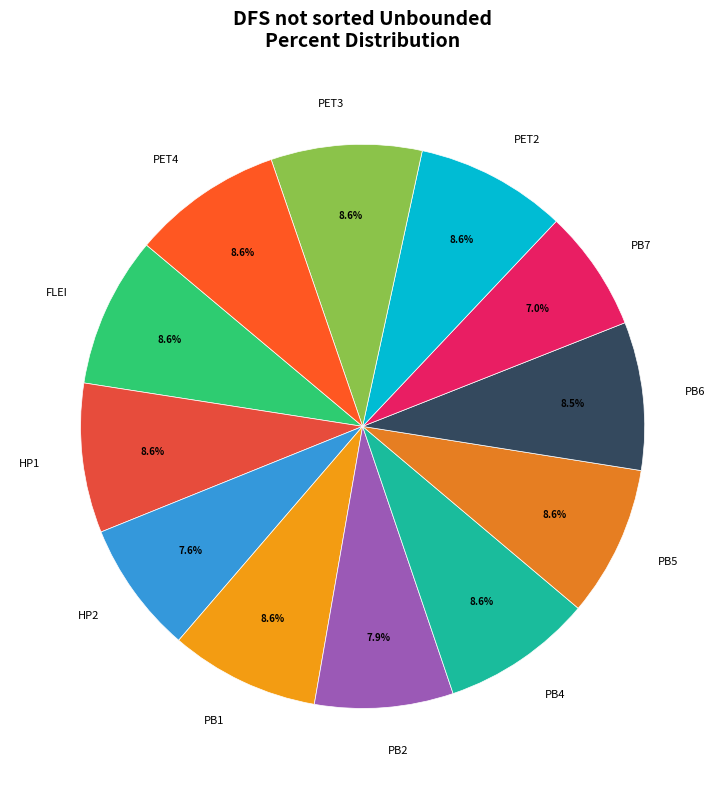

Count the number of slices in the pie.

12